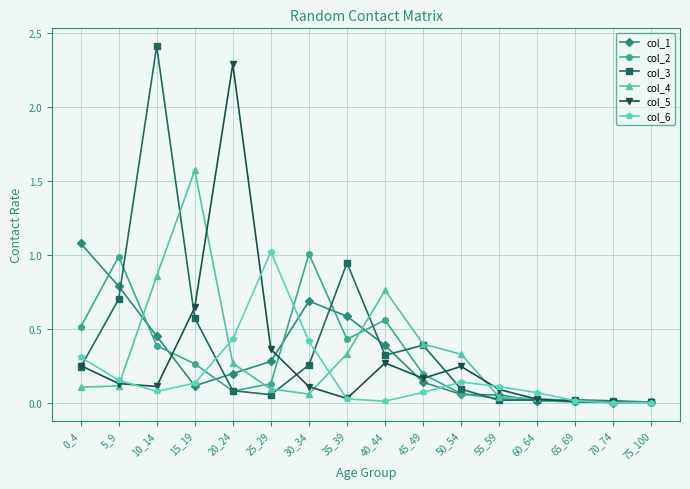

Which series changed the most between 0_4 and 15_19?

col_4